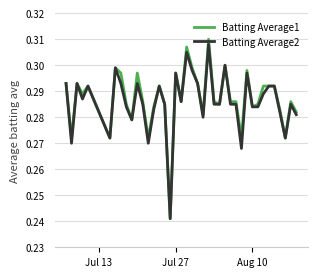

Which series has the largest range (max minus min)?

Batting Average1